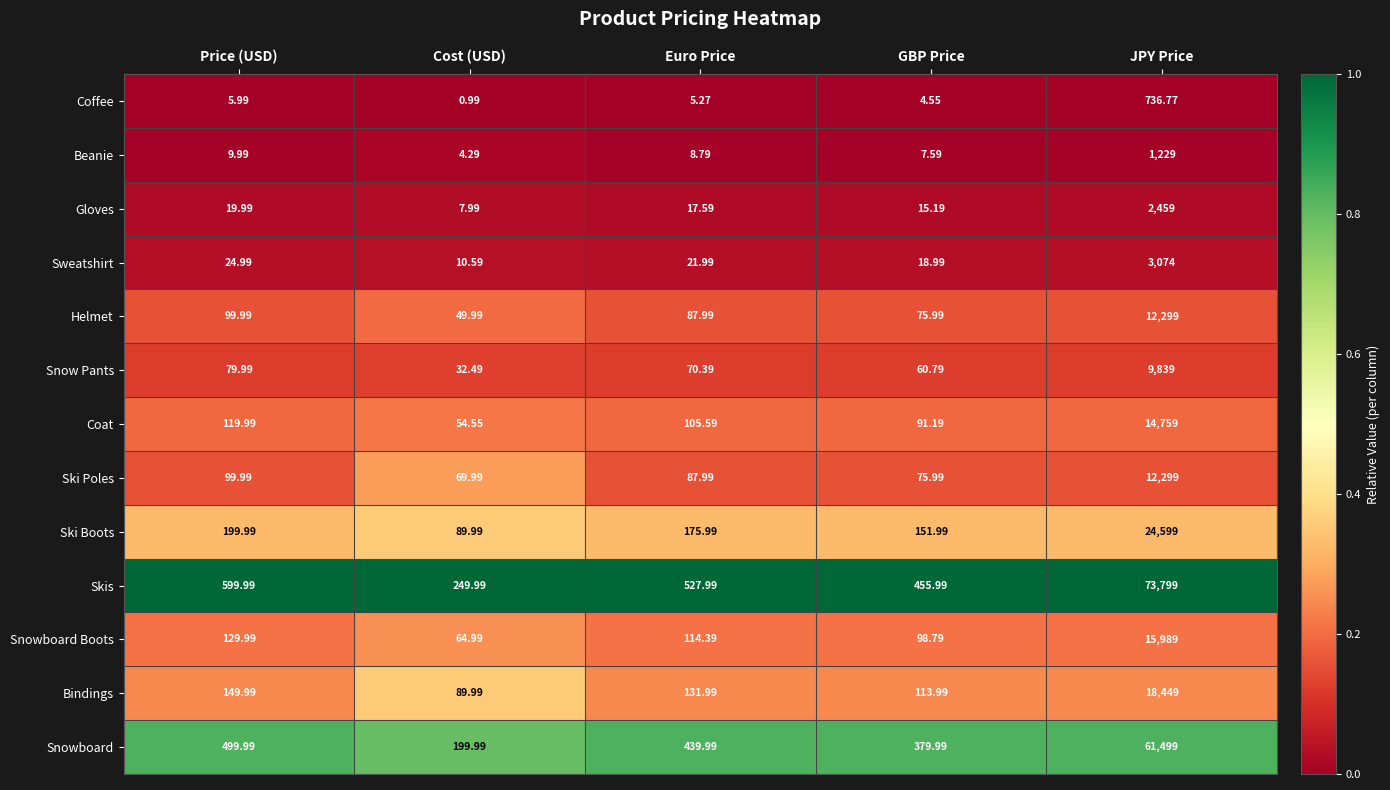

At which label does Gloves first exceed 17?

Price (USD)